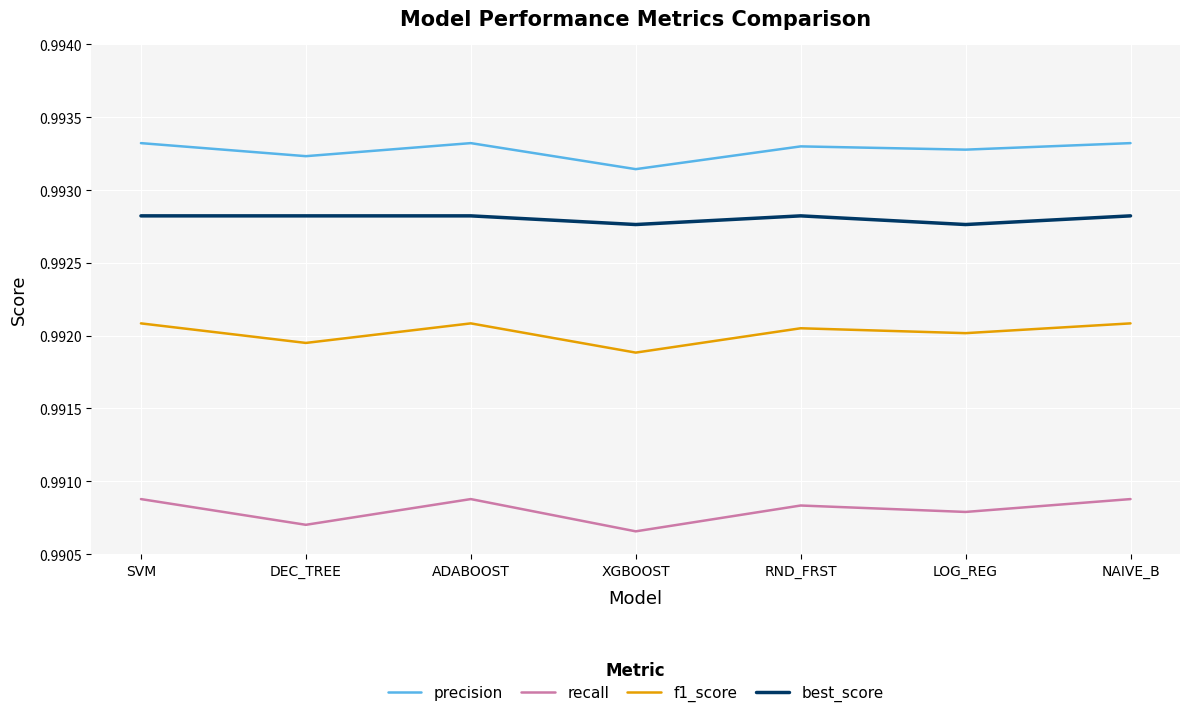

True or false: recall and f1_score intersect in this chart.

False